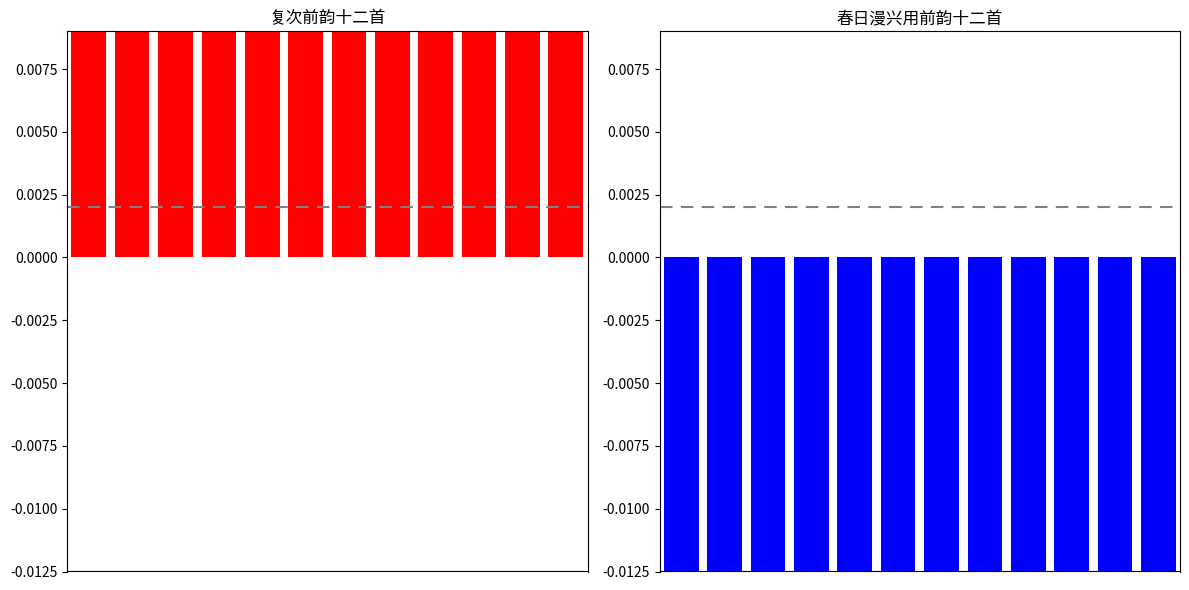

List the labels in order of 春日漫兴用前韵十二首 value, smallest first.

11, 5, 1, 0, 10, 3, 2, 8, 4, 9, 7, 6